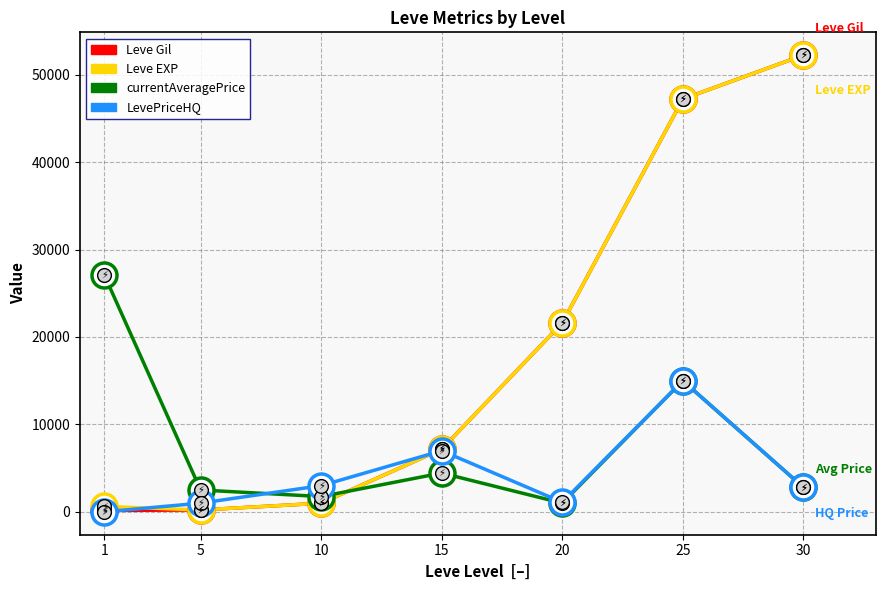

Which series has the largest range (max minus min)?

Leve Gil